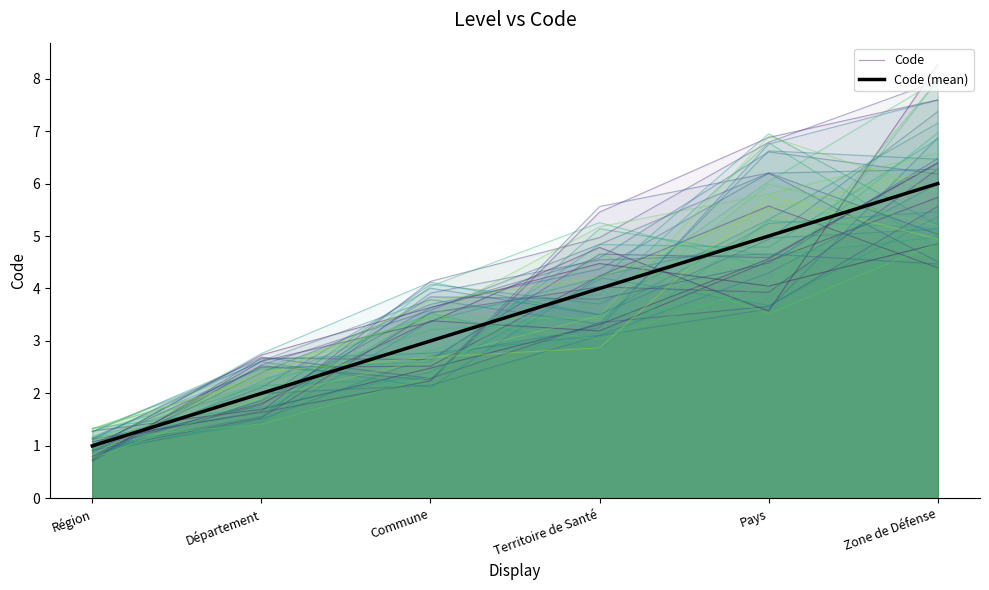

What is the sum of the Code (mean) values at Pays and Territoire de Santé?

9.0